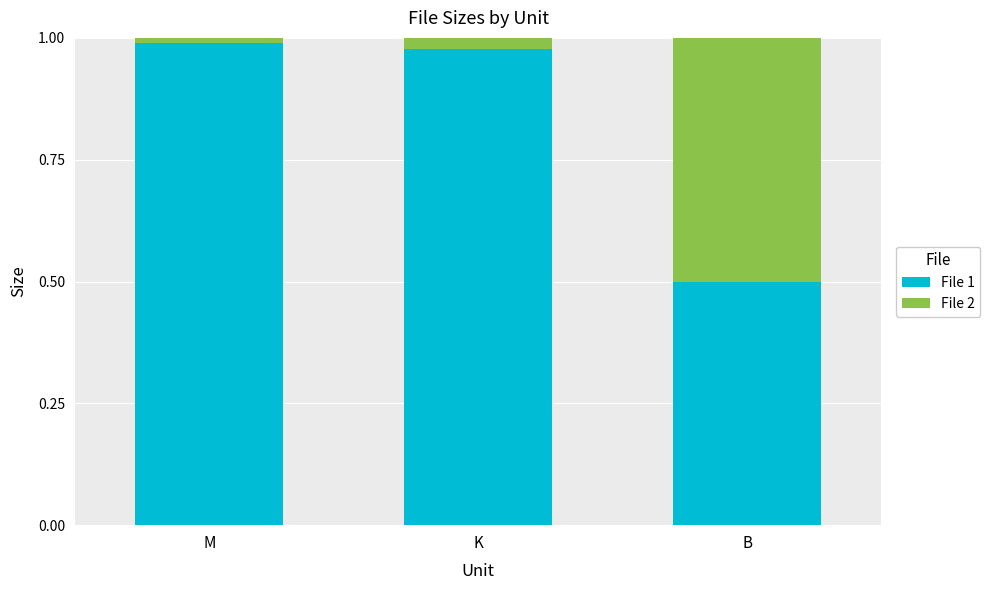

True or false: File 1 has a value of 1.0 at M.

True